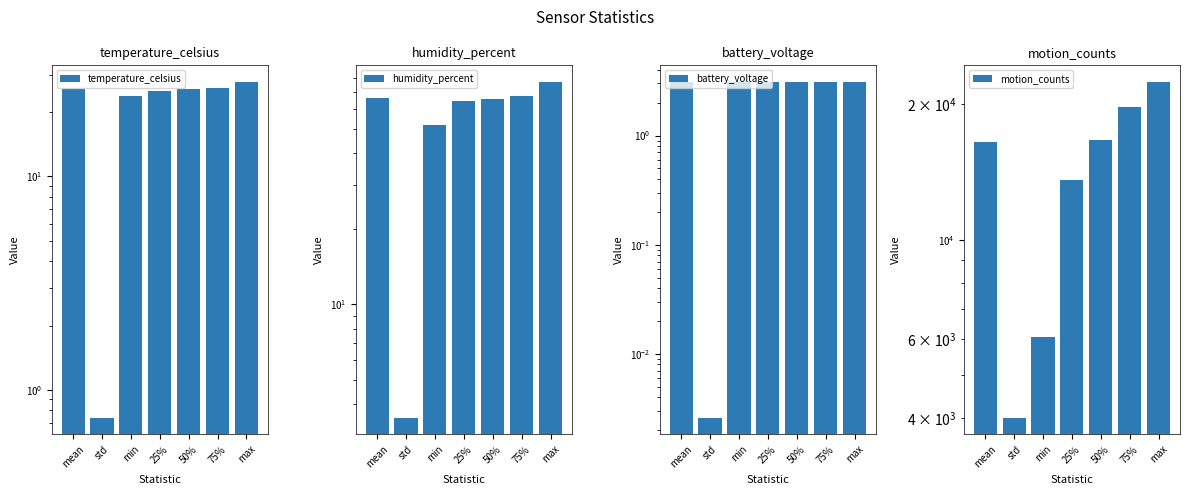

Which label corresponds to the largest value in the chart?

max